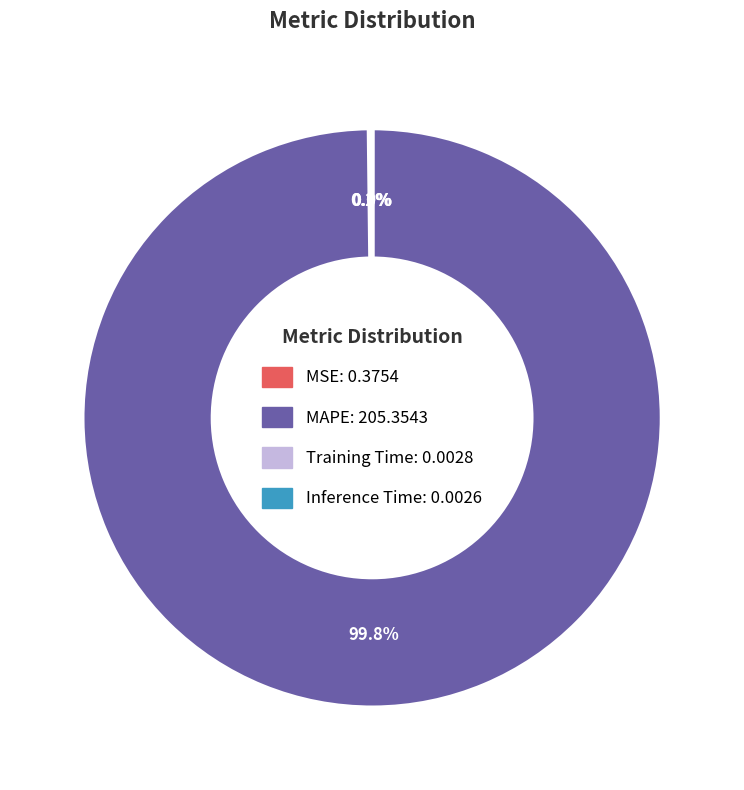

What percentage is NOT represented by MAPE?

0.2%